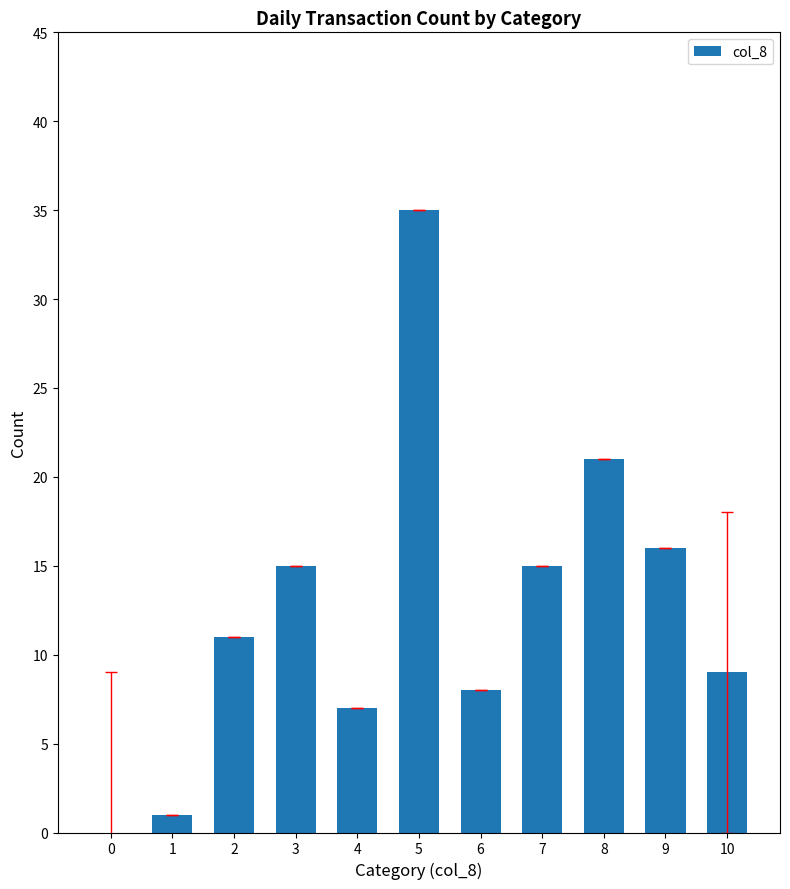

What is the average value?

13